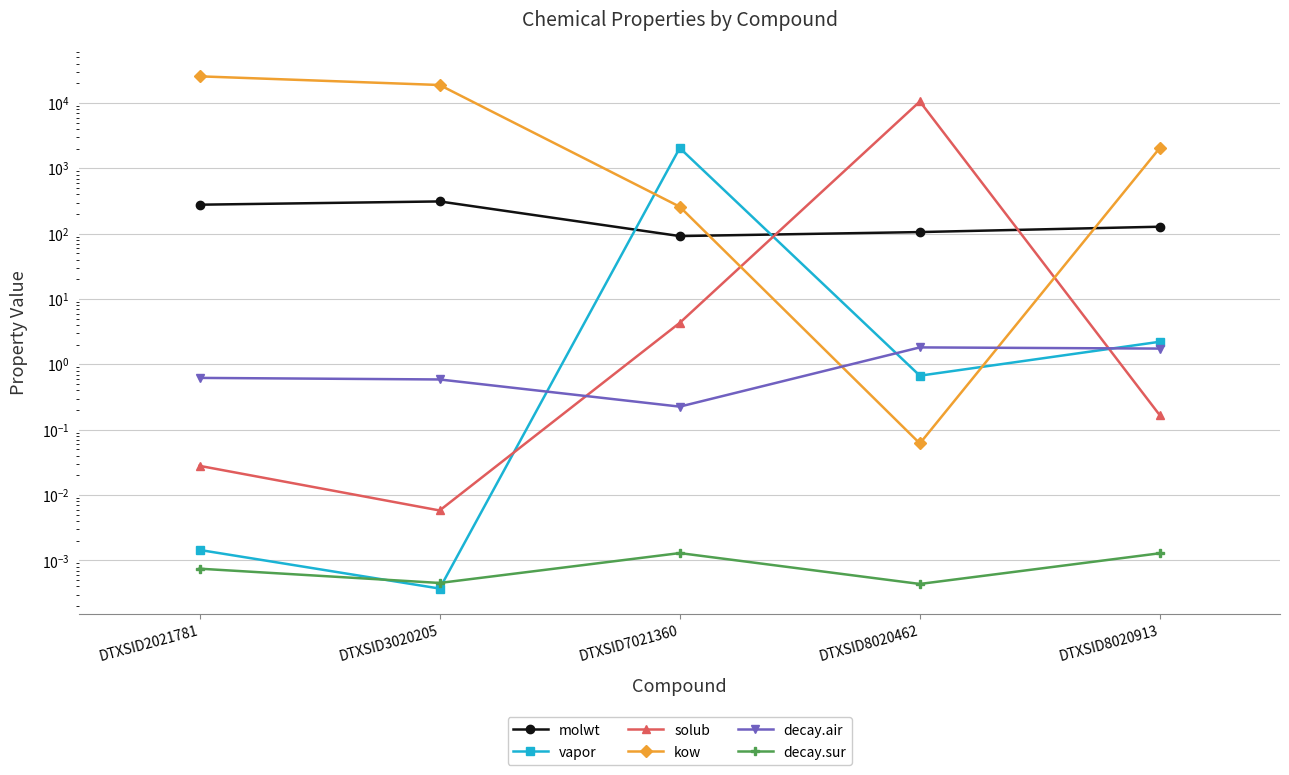

True or false: decay.sur has a value of 0.0 at DTXSID2021781.

False